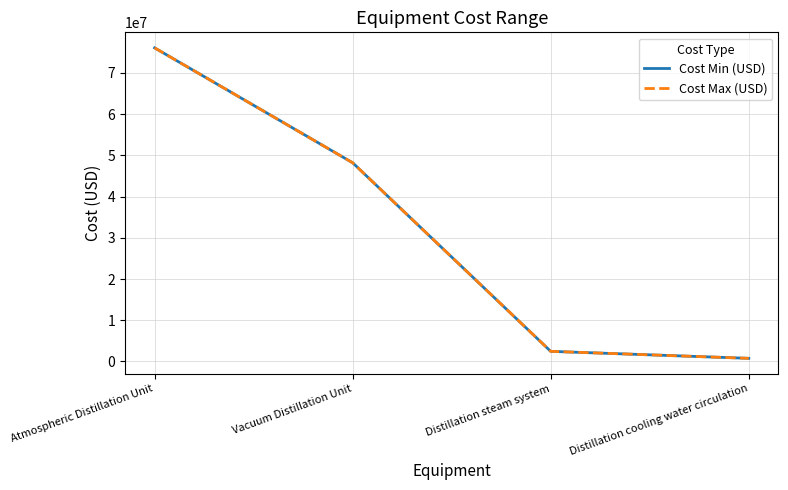

Does the chart have visible grid lines?

Yes